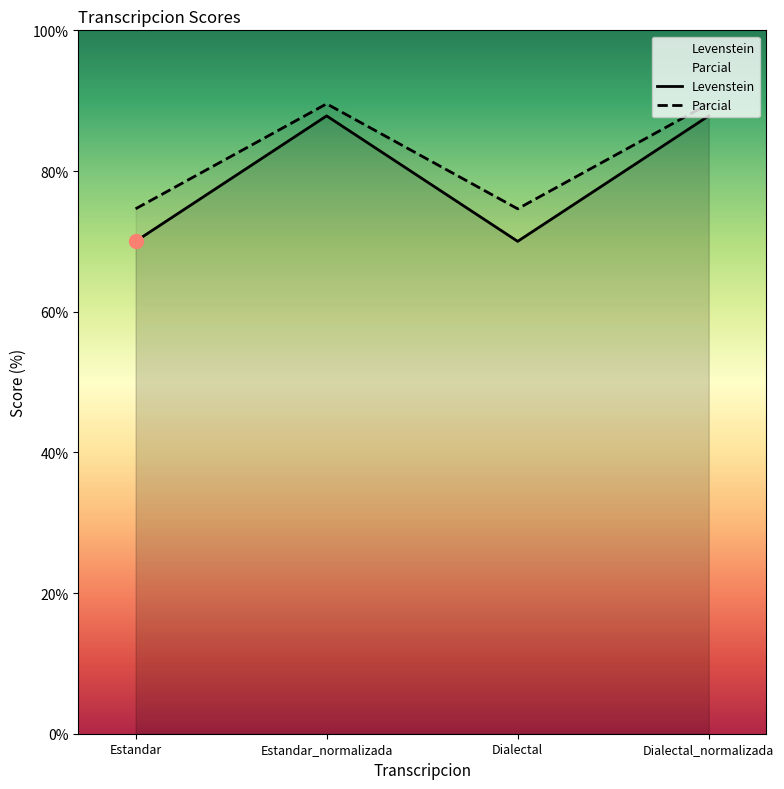

What is the approximate value of Levenstein at Estandar?

70.0